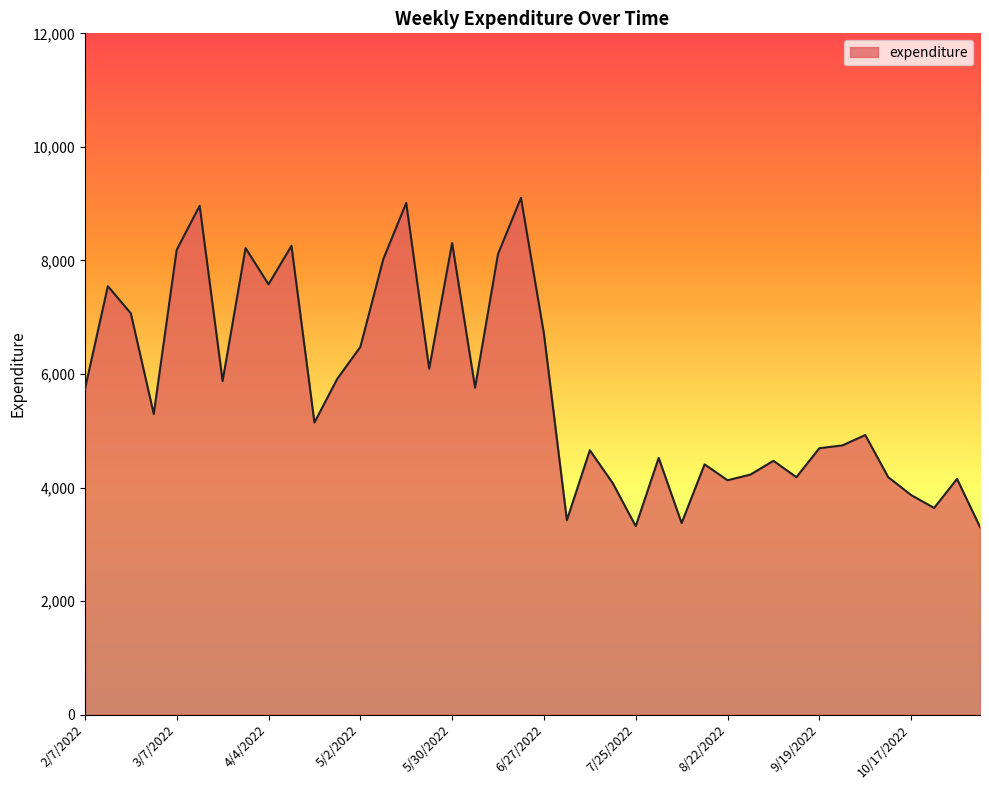

What is the smallest value displayed?

3306